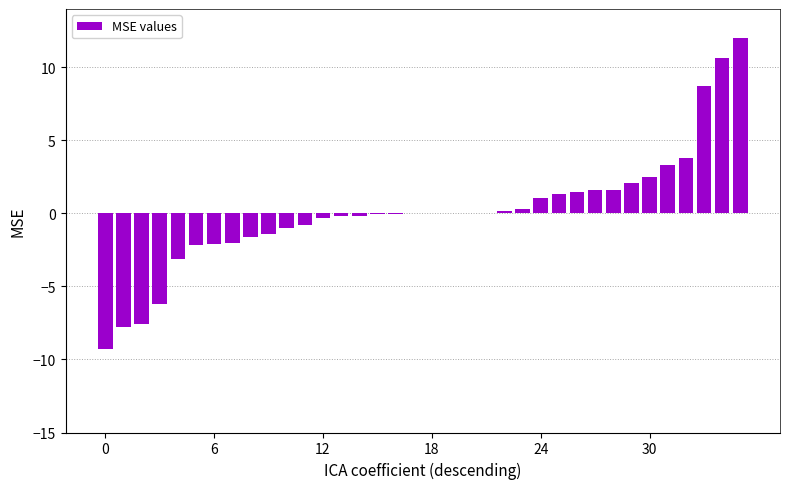

How many series are shown in this chart?

1